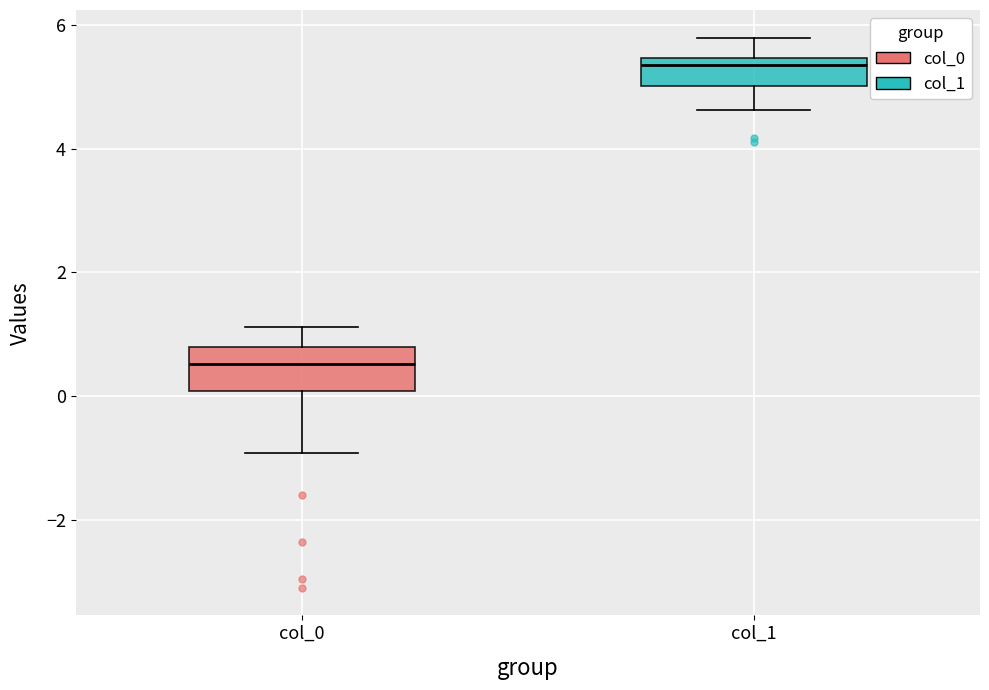

Reading left to right, transcribe this box plot: for each box, give where its median line is, the range the box spans, and where its two whiskers end, as read against the y-axis. The values are not printed on the chart, so give them approximately, as read against the axis.

col_0: median 0.6, box 0.0 to 0.8, whiskers -1.0 to 1.2
col_1: median 5.4 (just below the box's upper edge), box 5.0 to 5.4, whiskers 4.6 to 5.8